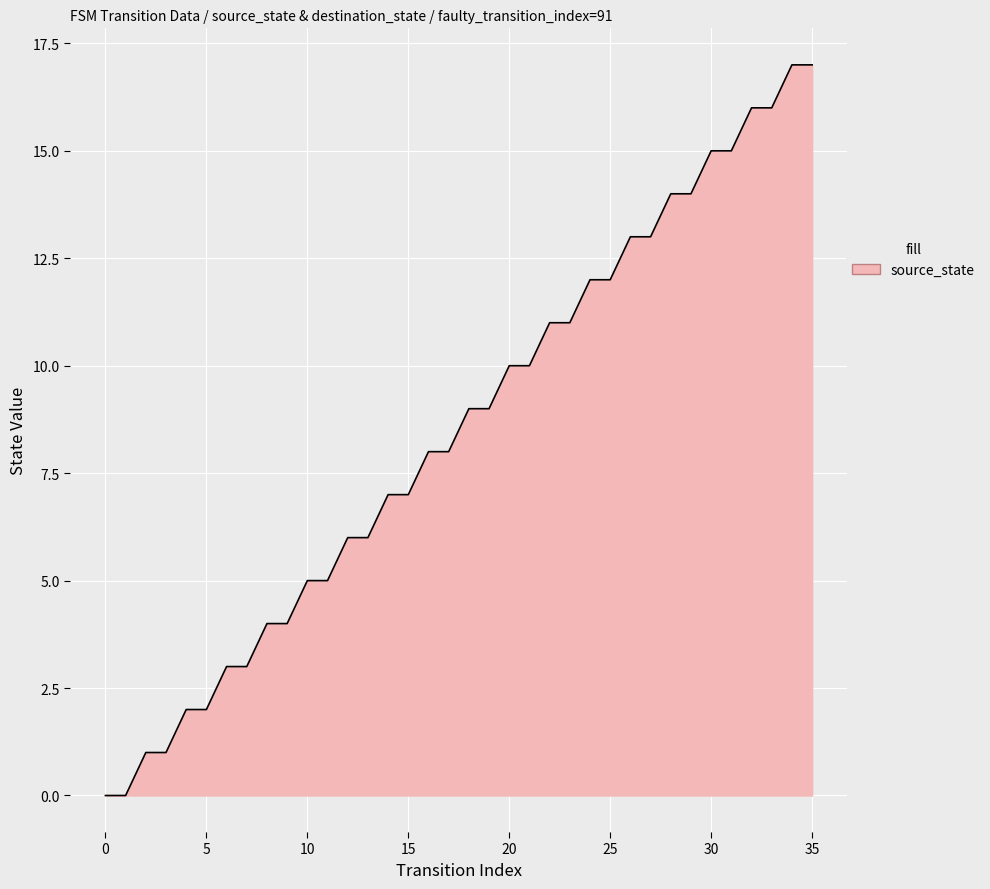

What is the greatest value displayed?

17